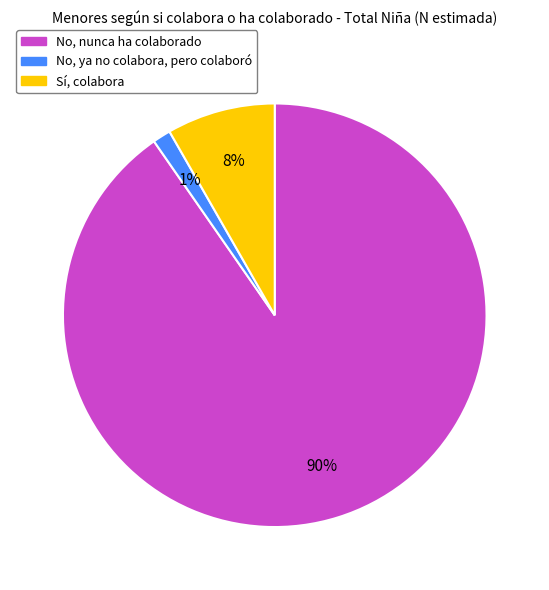

How many slices are in this pie chart?

3